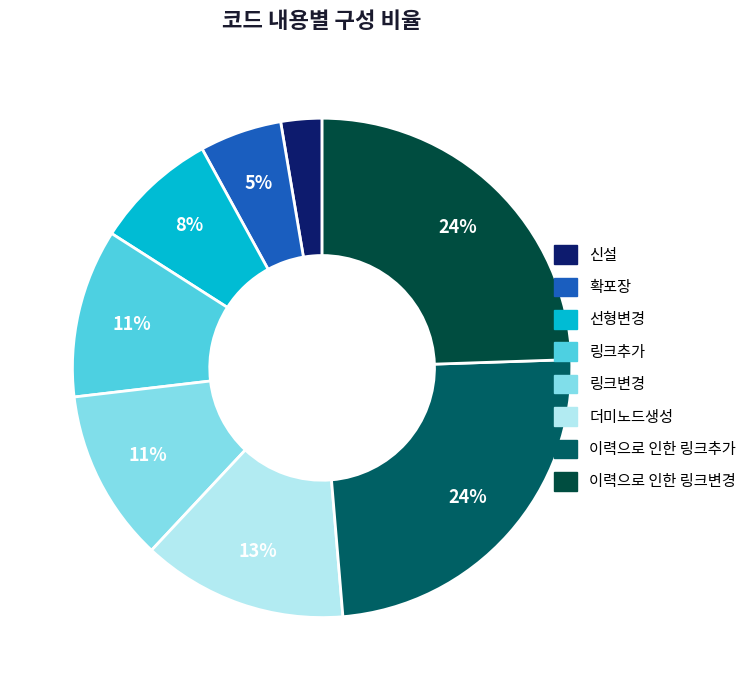

Is the sum of 신설 and 더미노드생성 greater than half?

No